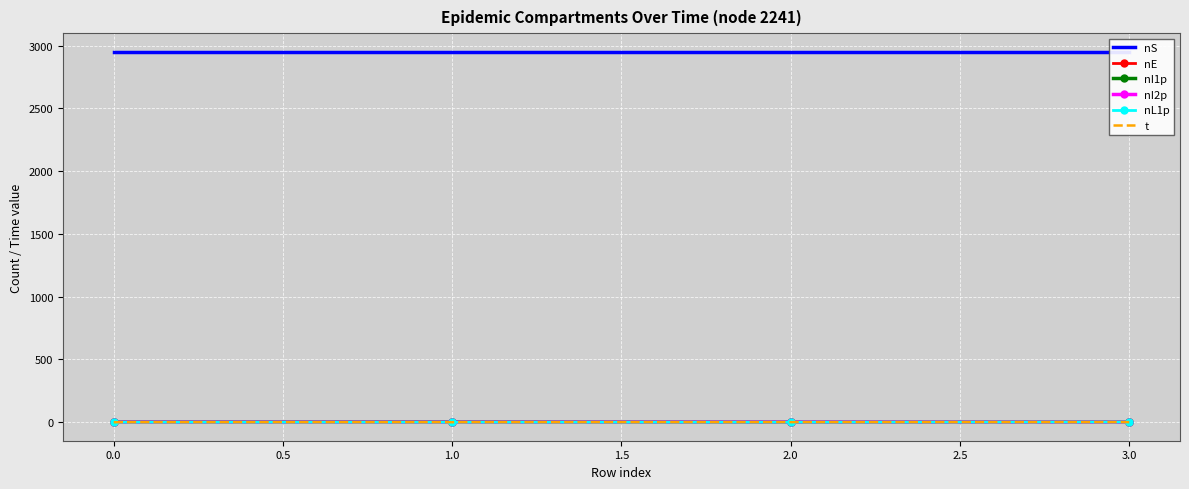

Between 3.0 and 1.0, which is larger?

3.0